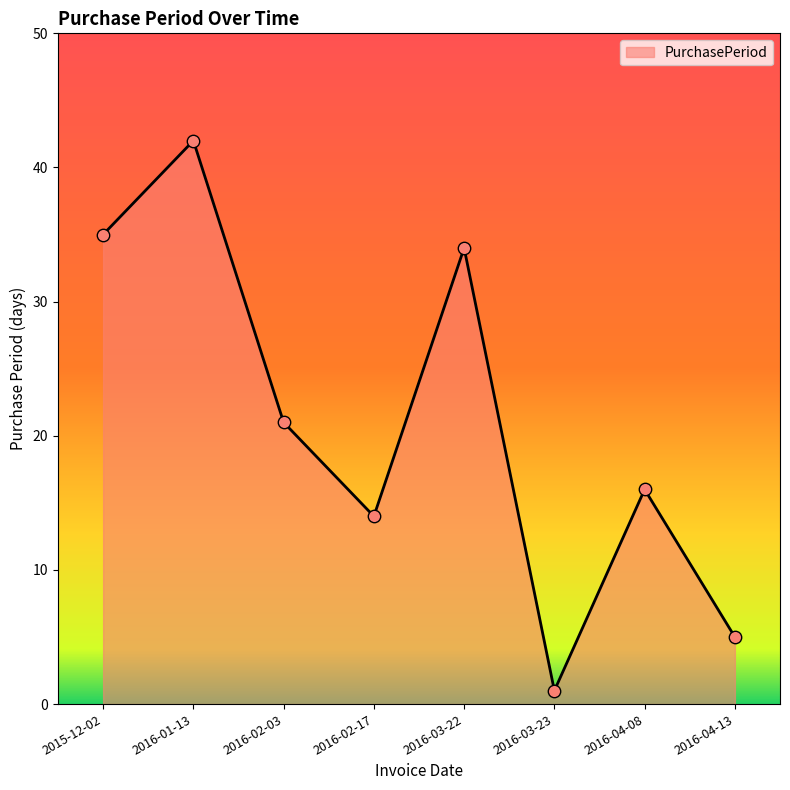

Approximately how many times larger is the value at 2016-03-23 compared to 2016-04-08?

0.1